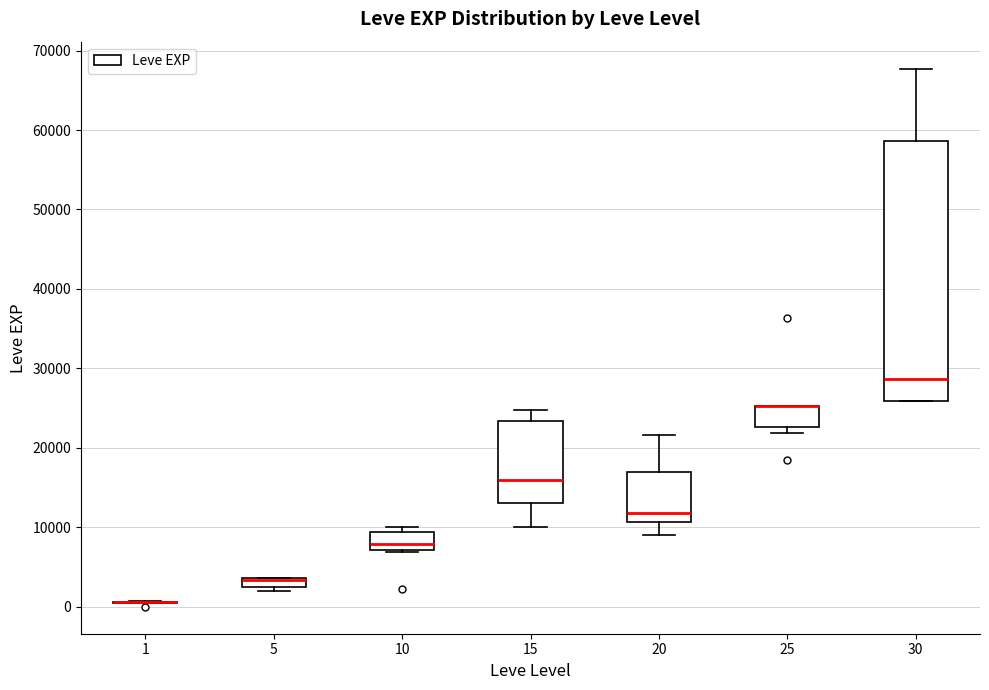

Where is the upper edge of the box at x = 5 on the y-axis? The values are not printed on the chart, so give them approximately, as read against the axis.

4000